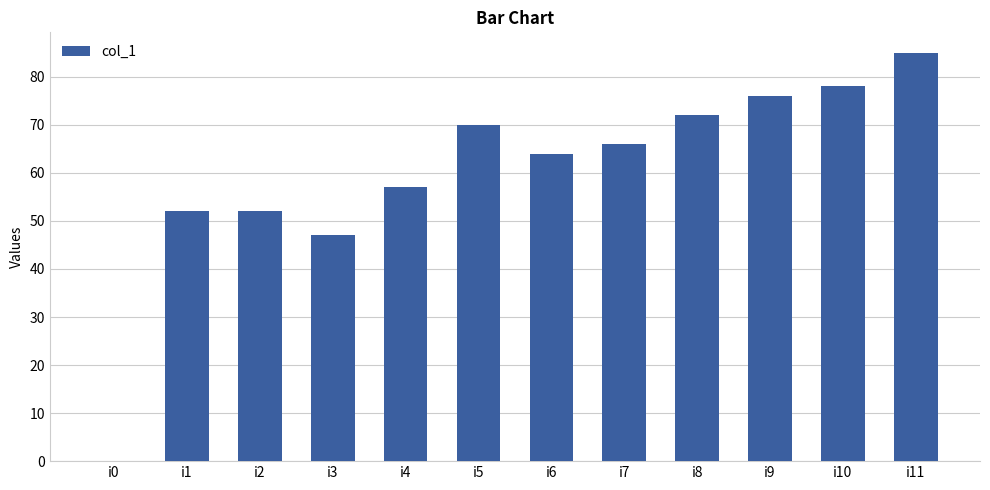

True or false: the data shows 64 at i6.

True